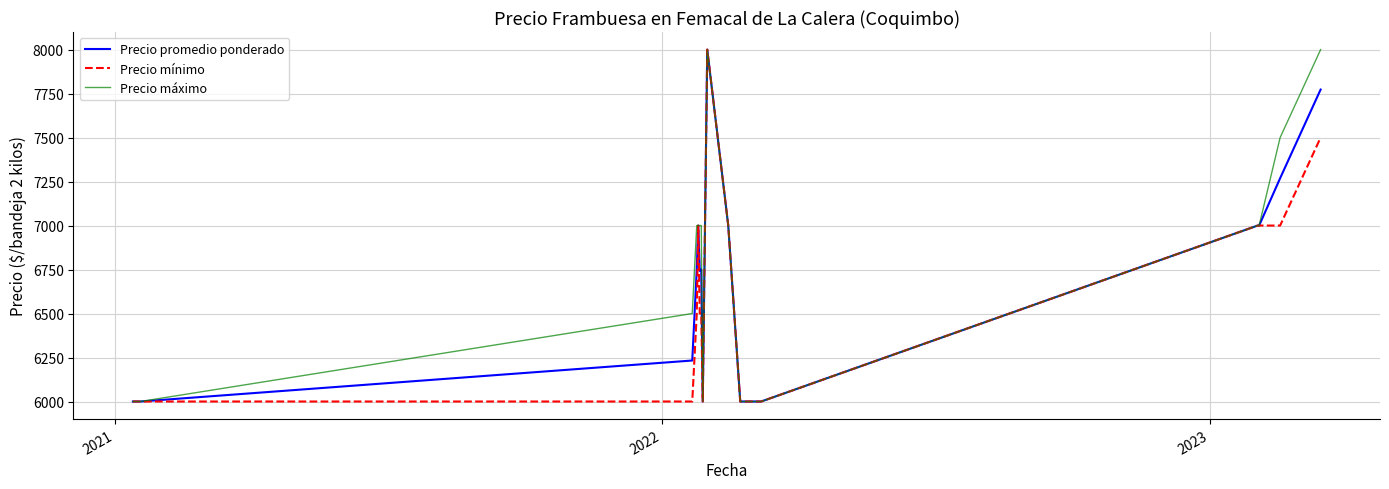

What is the minimum value for Precio promedio ponderado?

6000